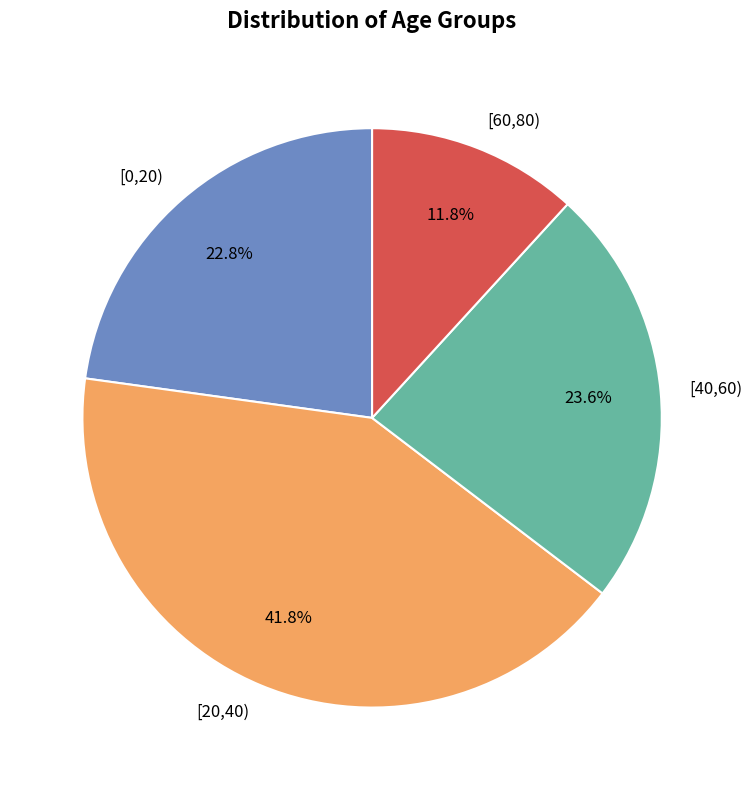

Is [40,60) the majority of the pie?

No